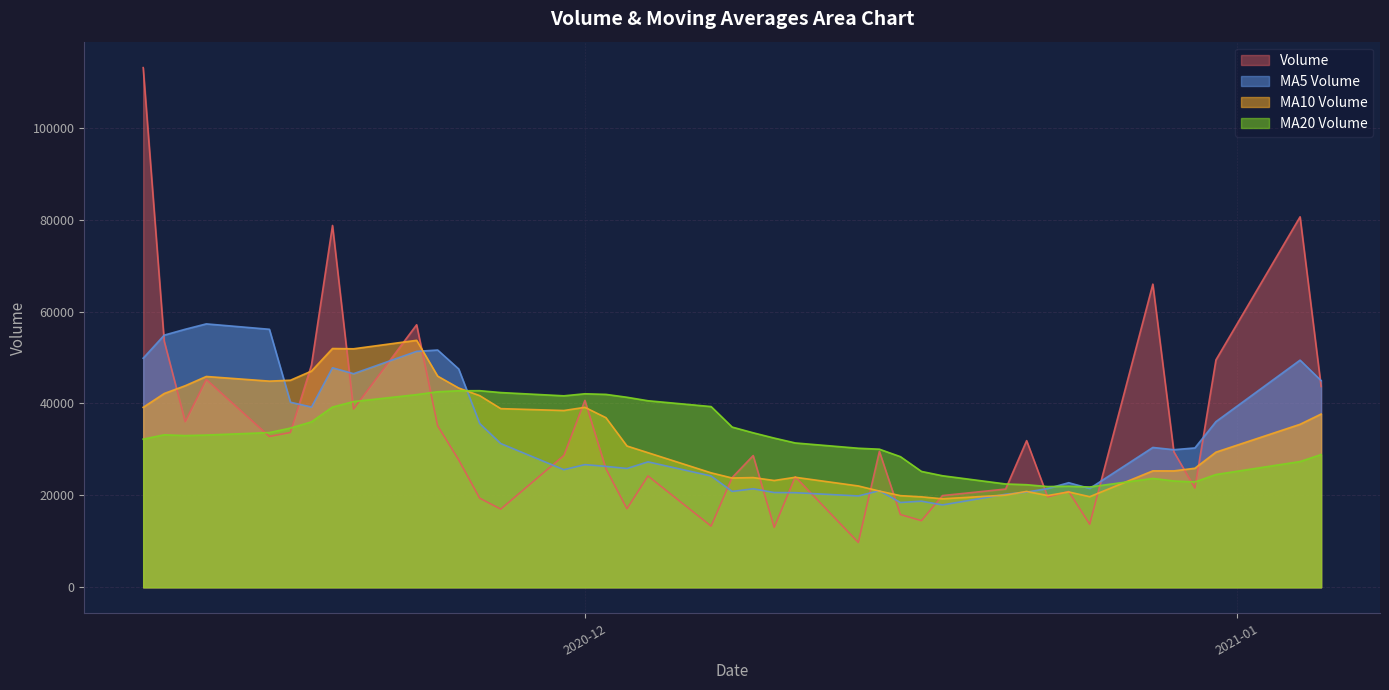

Which series has the largest range (max minus min)?

Volume